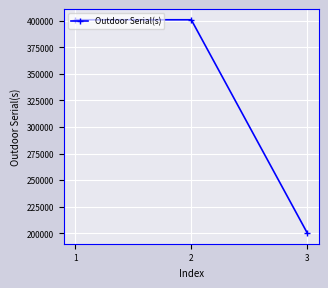

What is the difference between the values at 3 and 2?

200917